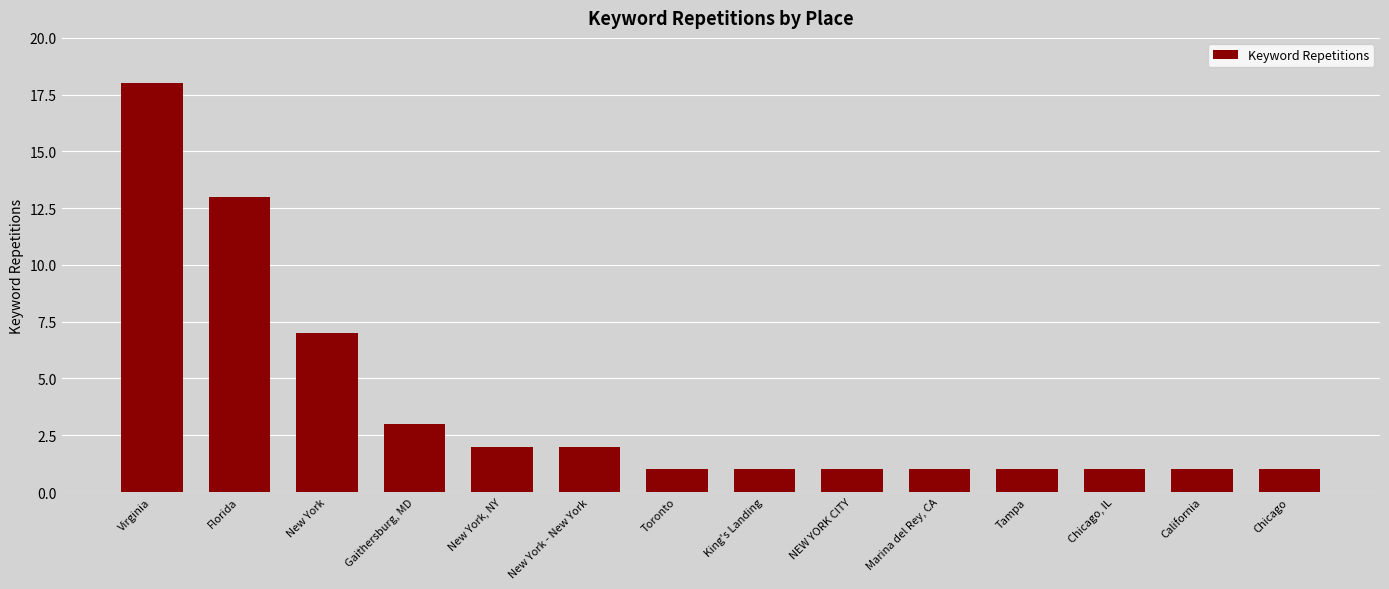

Are the bars grouped side by side (vs. stacked)?

No